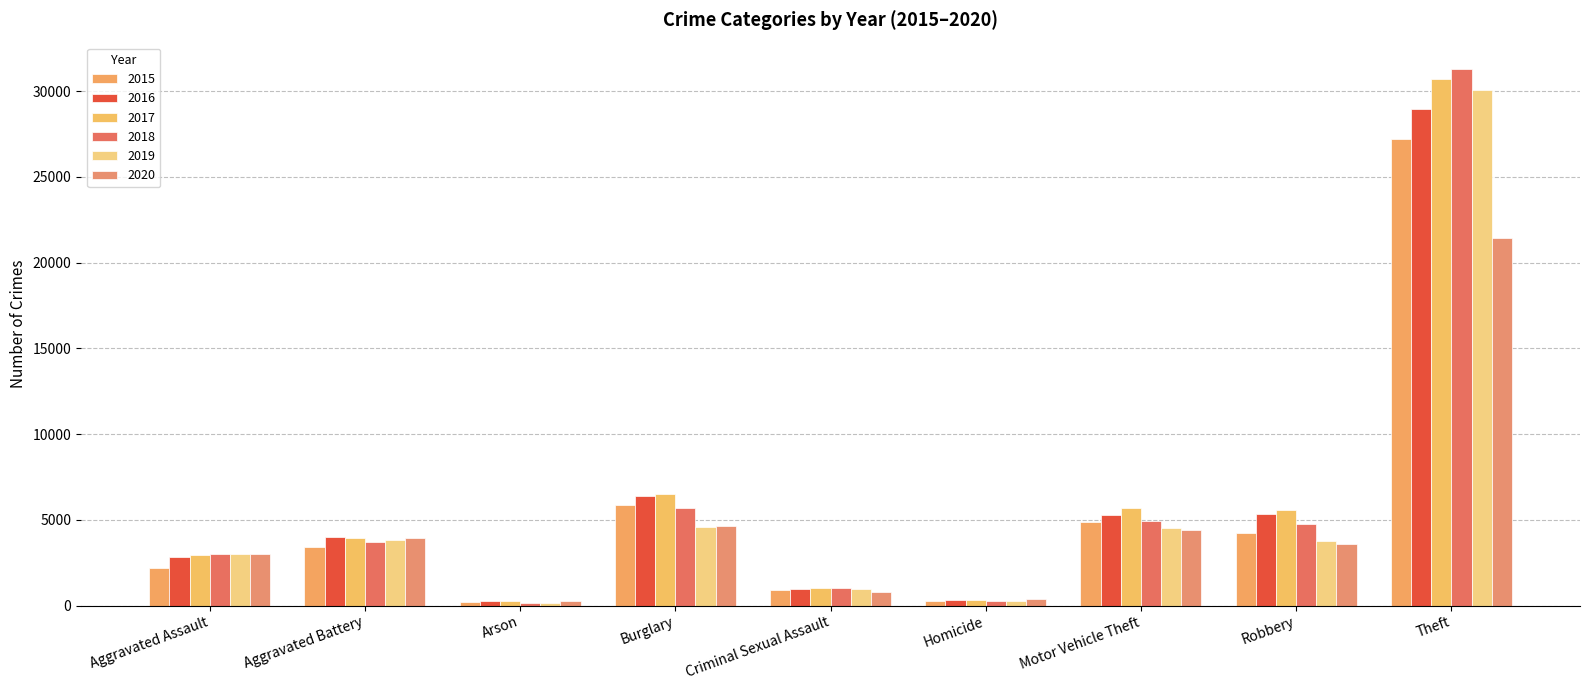

What is the sum of the 2020 values at Burglary and Aggravated Battery?

8574